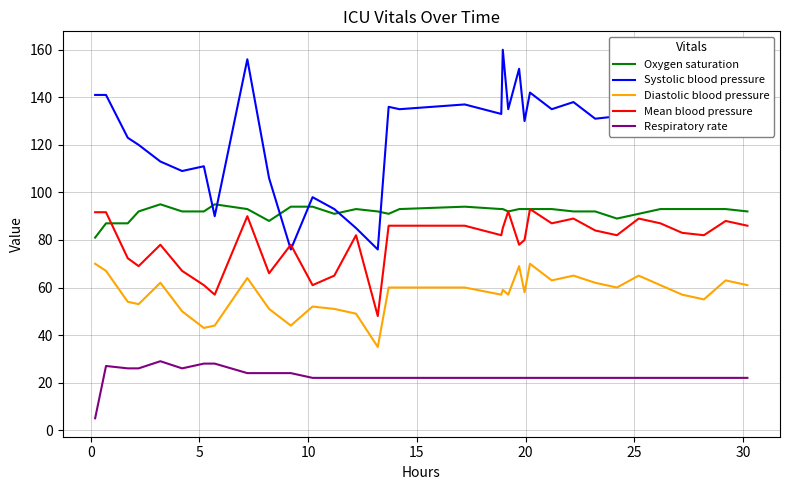

True or false: Oxygen saturation has more than 2 interior local peaks.

True